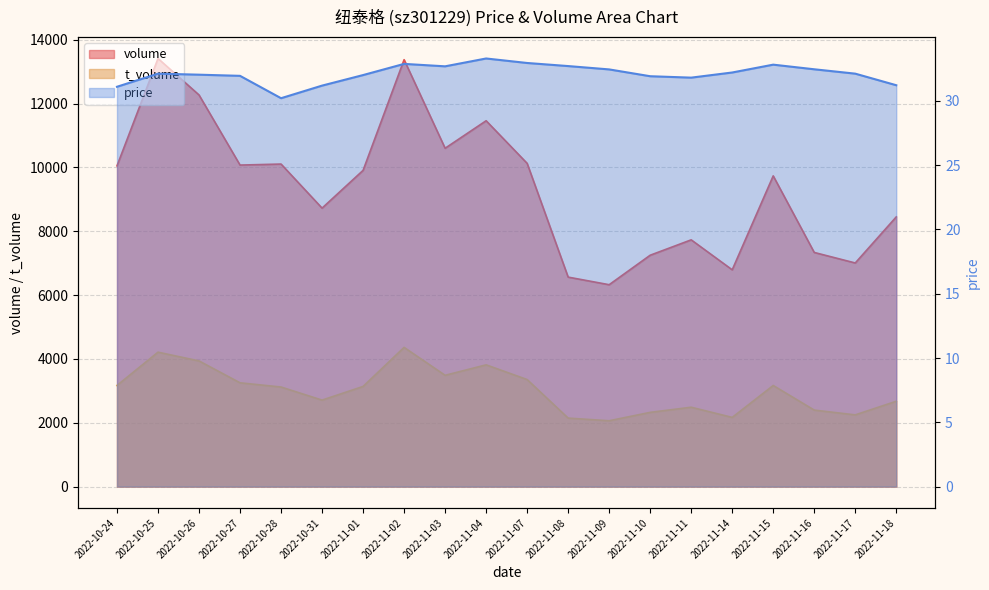

What position from the left is 2022-11-11?

15